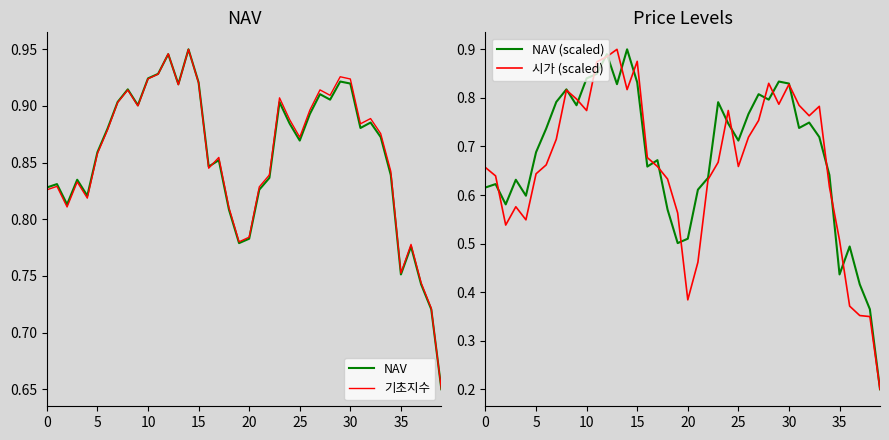

True or false: NAV (scaled) and 기초지수 intersect in this chart.

False